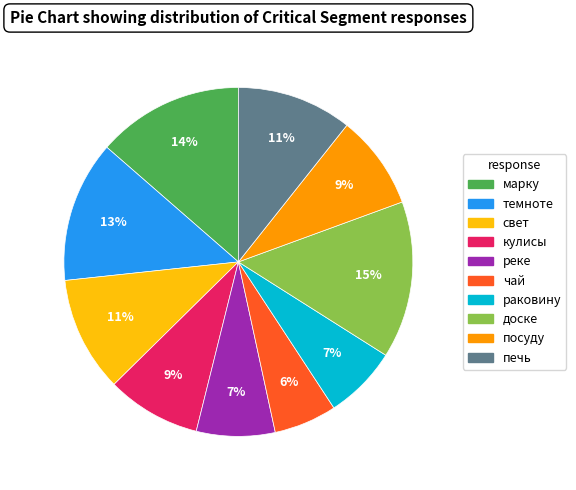

To the nearest percent, what is the difference between the largest and smallest slice percentages?

9%